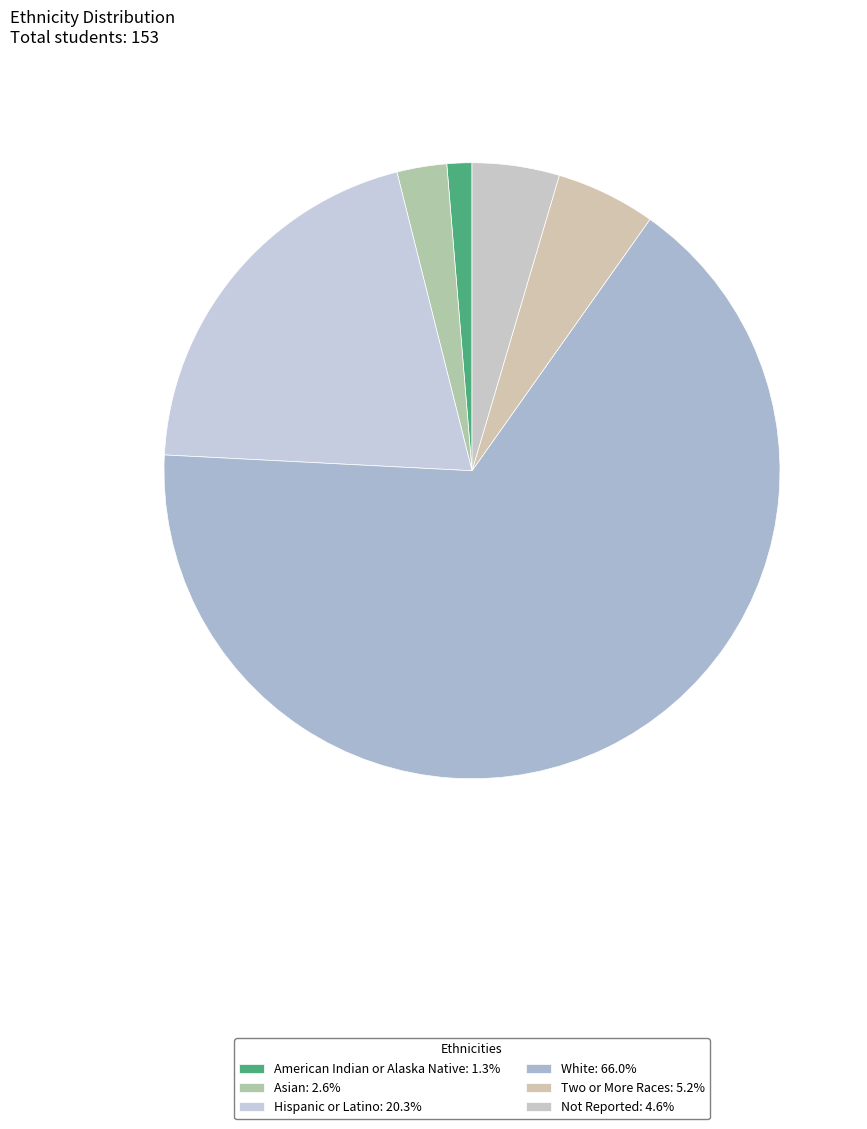

How many slices are in this pie chart?

6